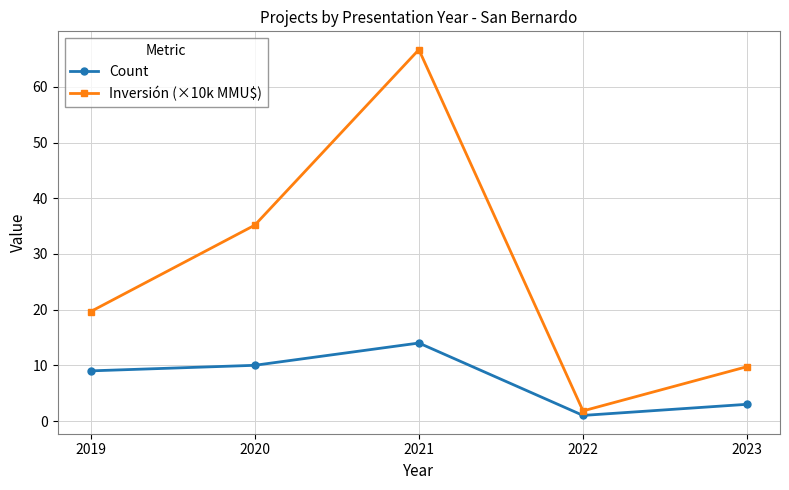

What are all the series names shown in the legend?

Count, Inversión (×10k MMU$)